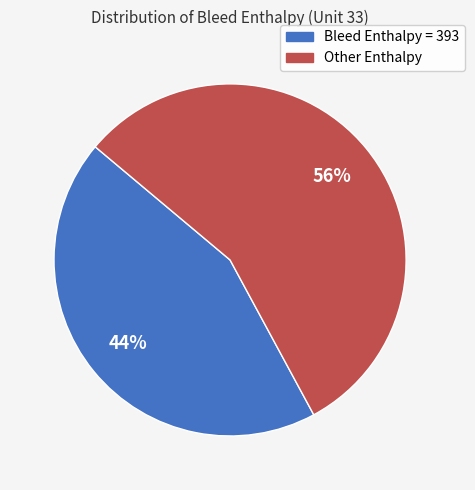

Is there a majority slice in this chart?

Yes